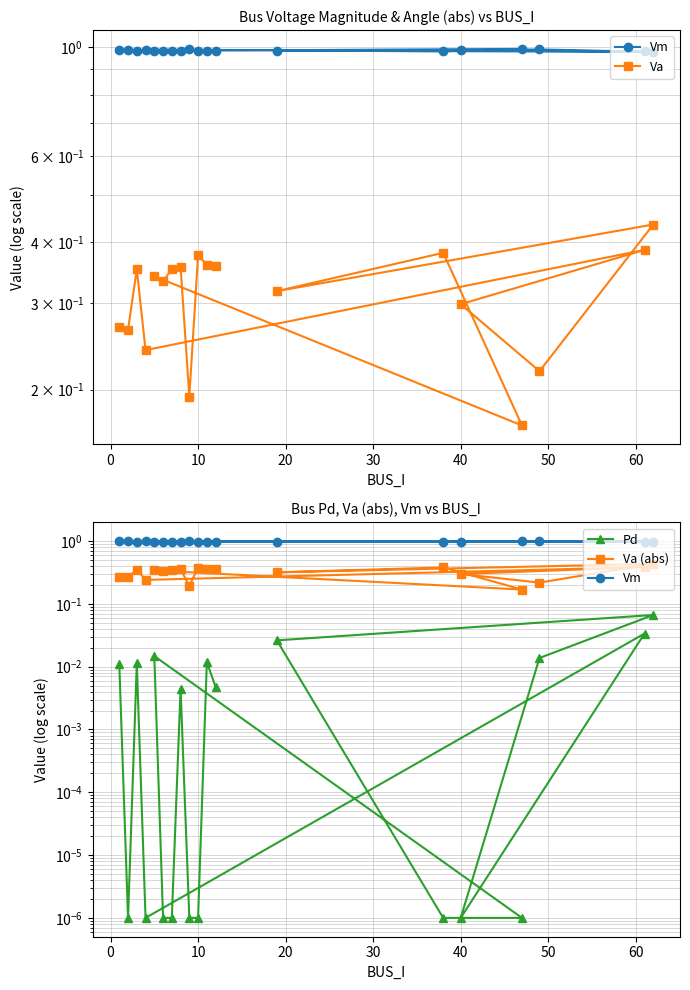

True or false: Vm and Pd intersect in this chart.

False